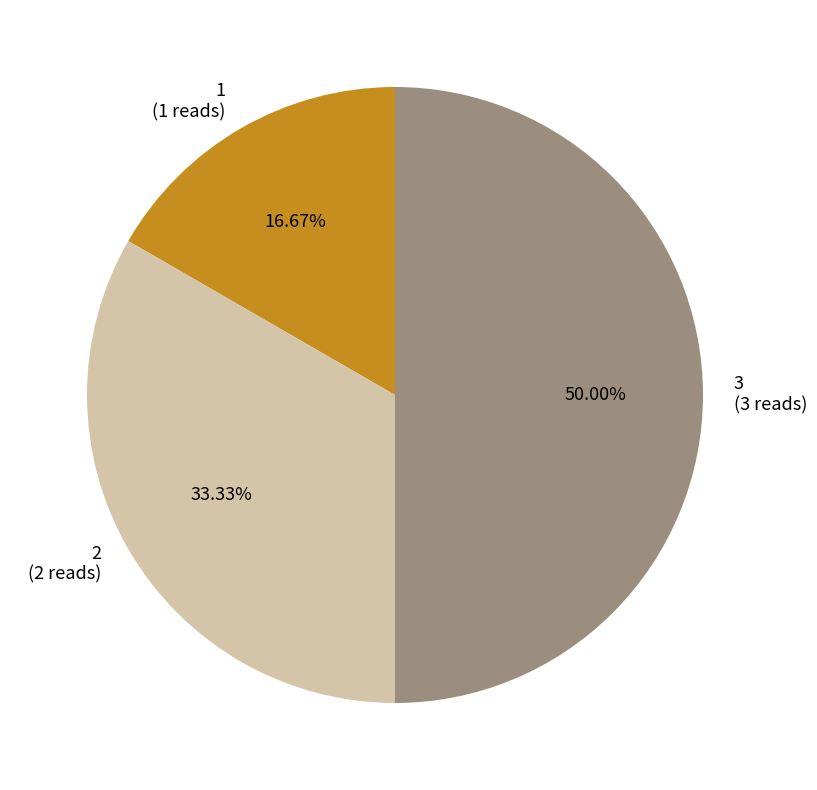

Does 2 (2 reads) represent more than half of the total?

No